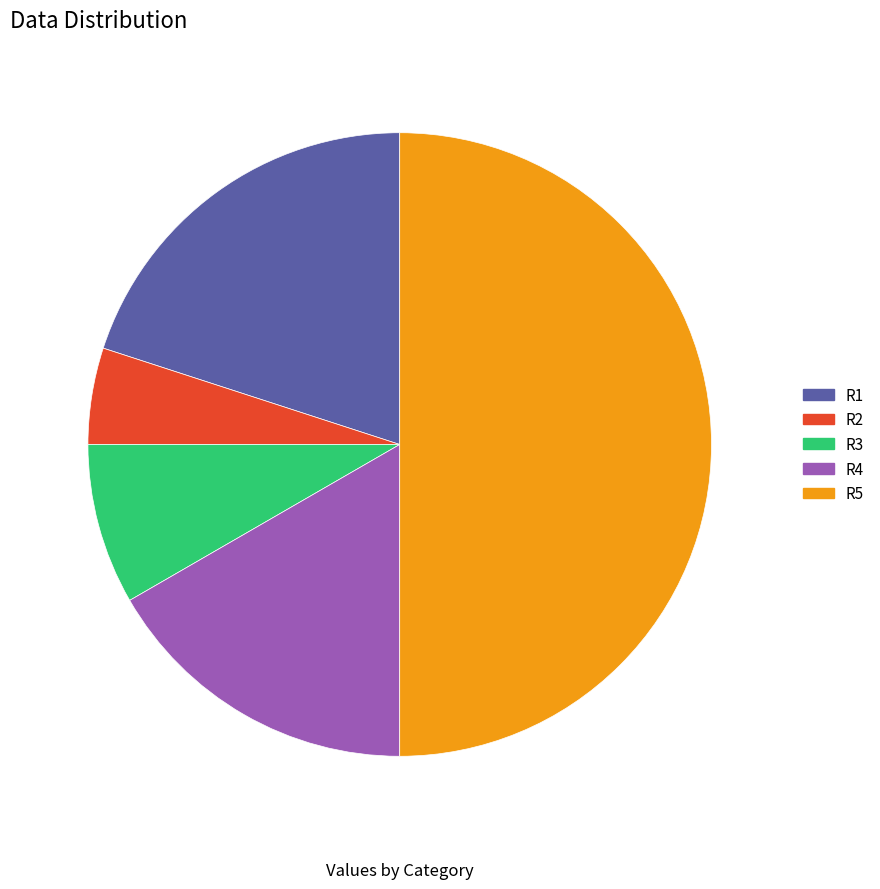

To the nearest percent, what portion does R3 represent?

8%